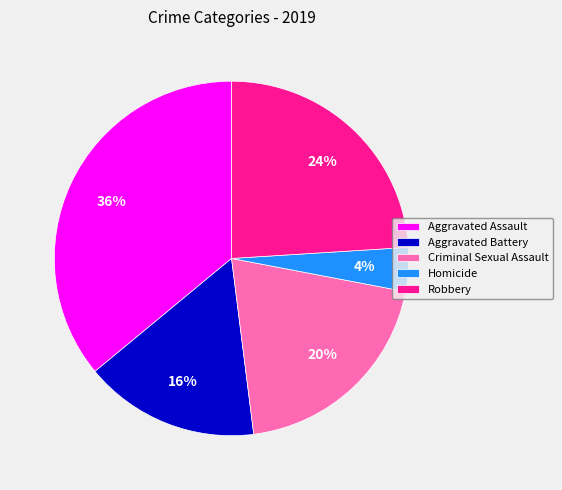

What percentage is the Criminal Sexual Assault slice, to the nearest percent?

20%